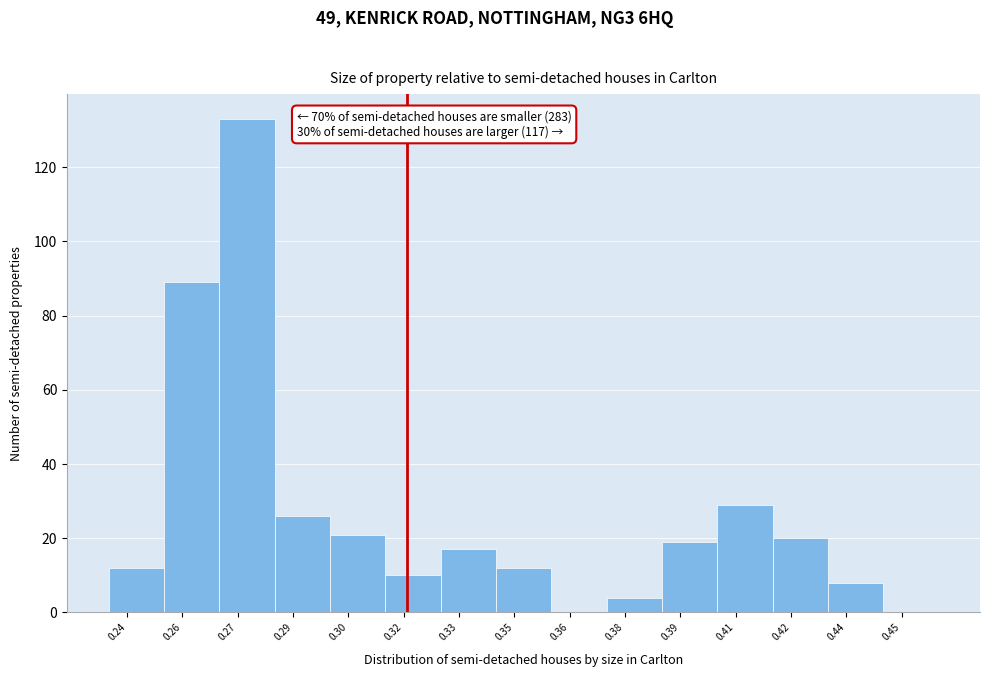

Reading left to right, transcribe all the data shown in this chart.

0.24=12	0.26=89	0.27=133	0.29=26	0.30=21	0.32=10	0.33=17	0.35=12	0.36=0	0.38=4	0.39=19	0.41=29	0.42=20	0.44=8	0.45=0